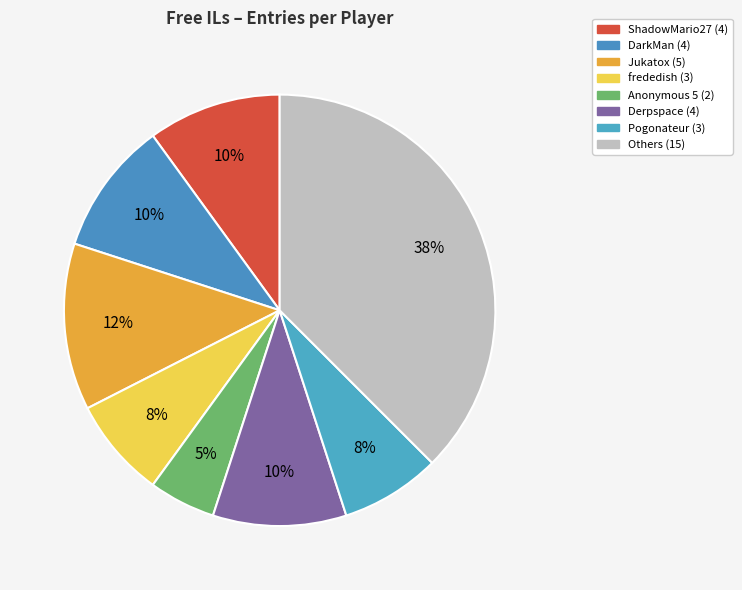

How many slices are in this pie chart?

8